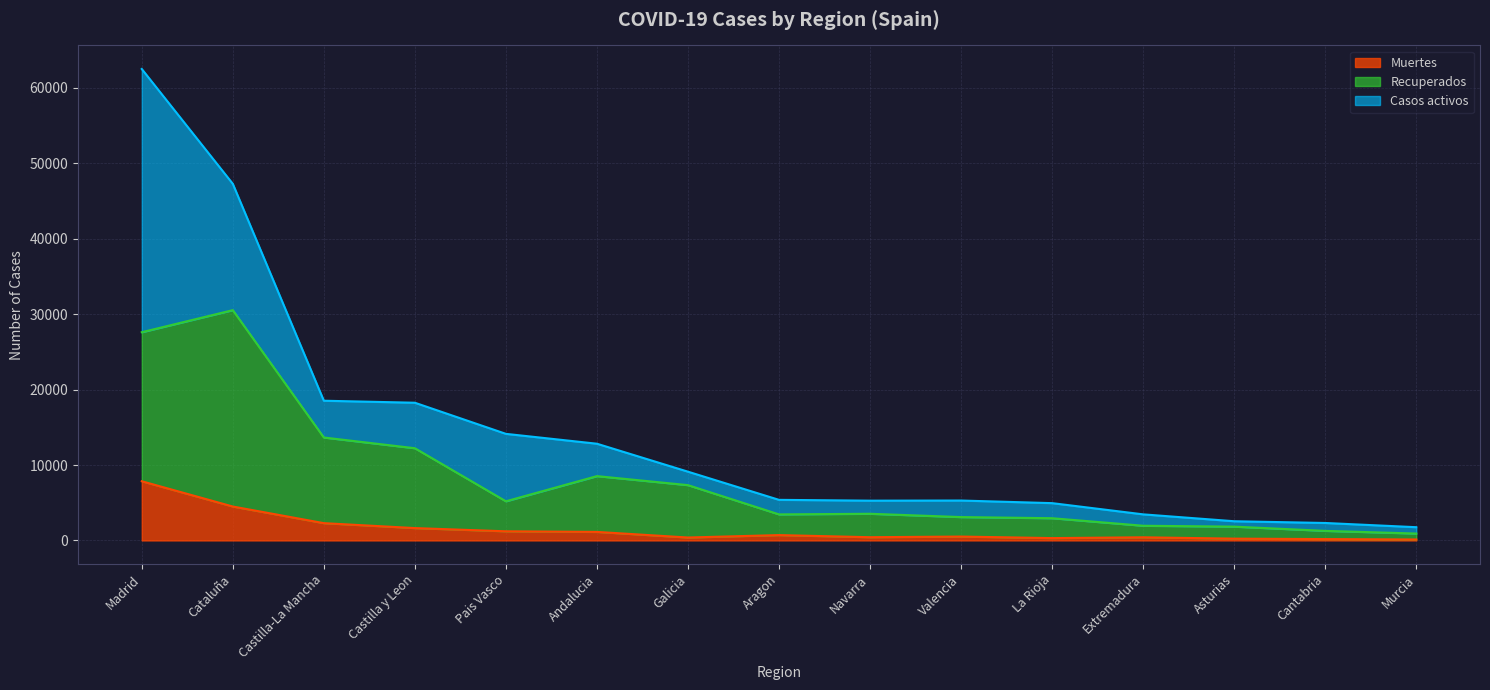

What is the spread (max minus min) of values at Valencia?

2583